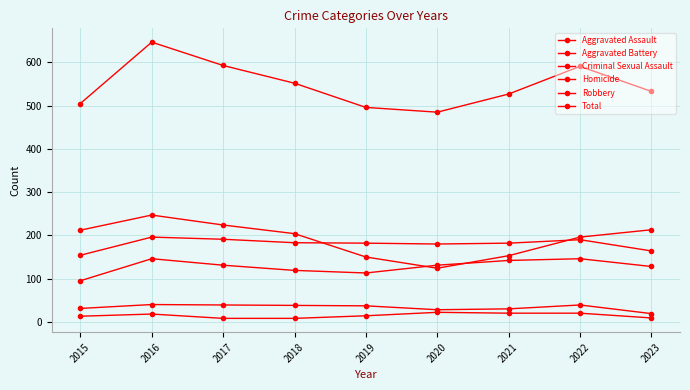

What is the difference between the second highest and minimum values in the Robbery series?

100